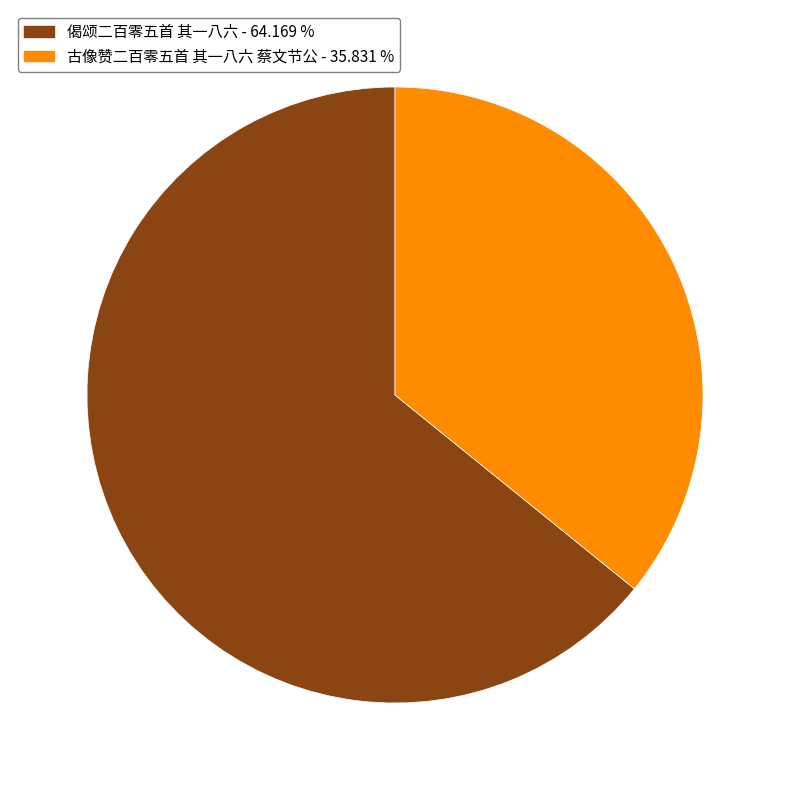

Is there a majority slice in this chart?

Yes